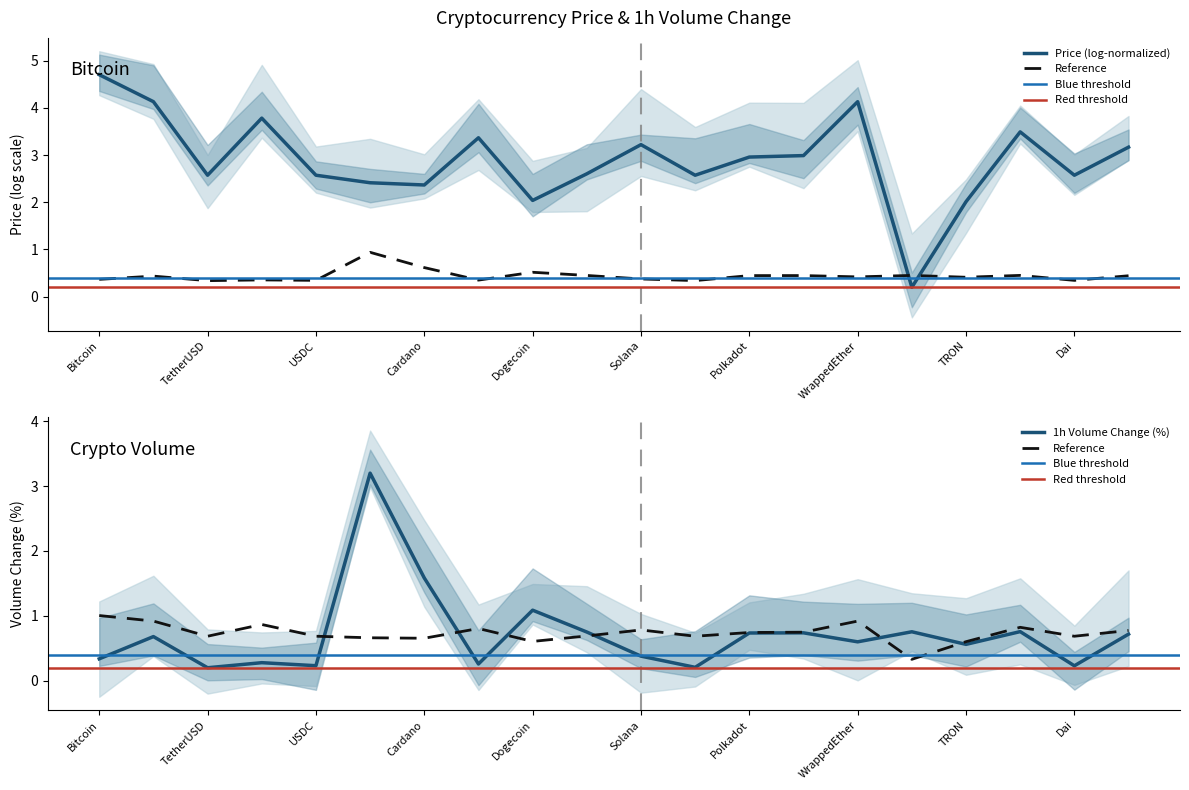

True or false: the data shows 1.0 at Cardano.

False